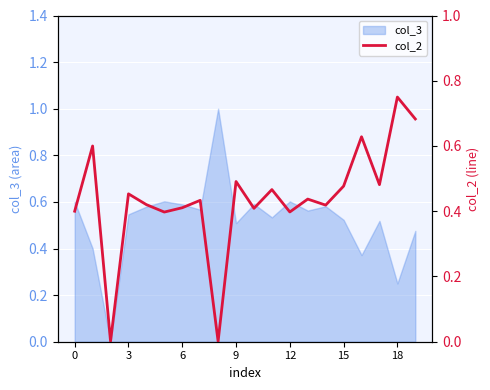

True or false: the data has more than 2 interior local peaks.

True